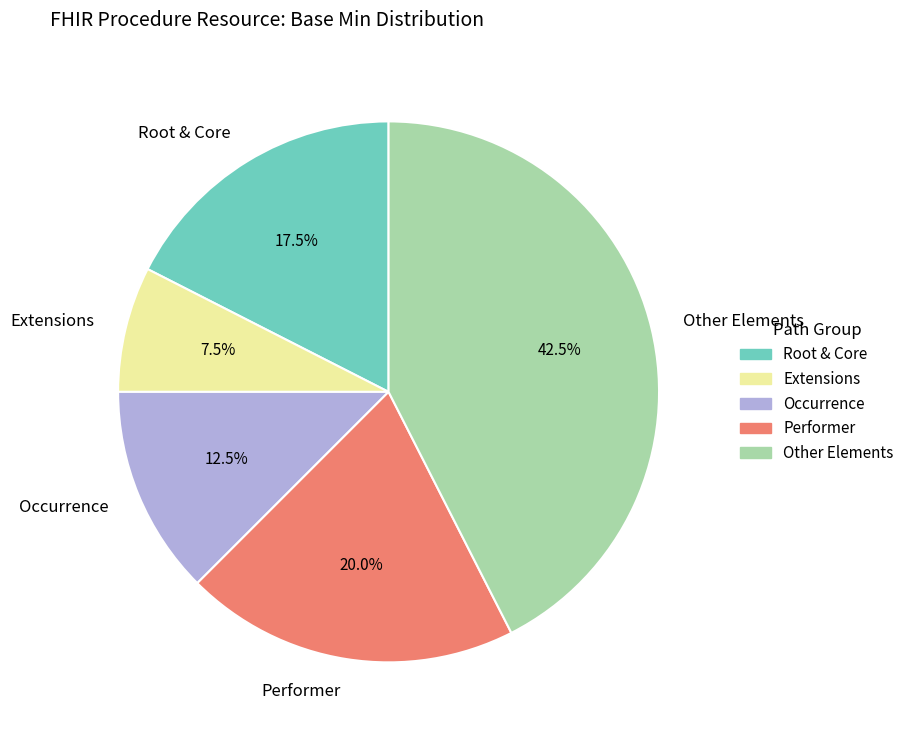

What is the smallest slice in the pie chart?

Extensions